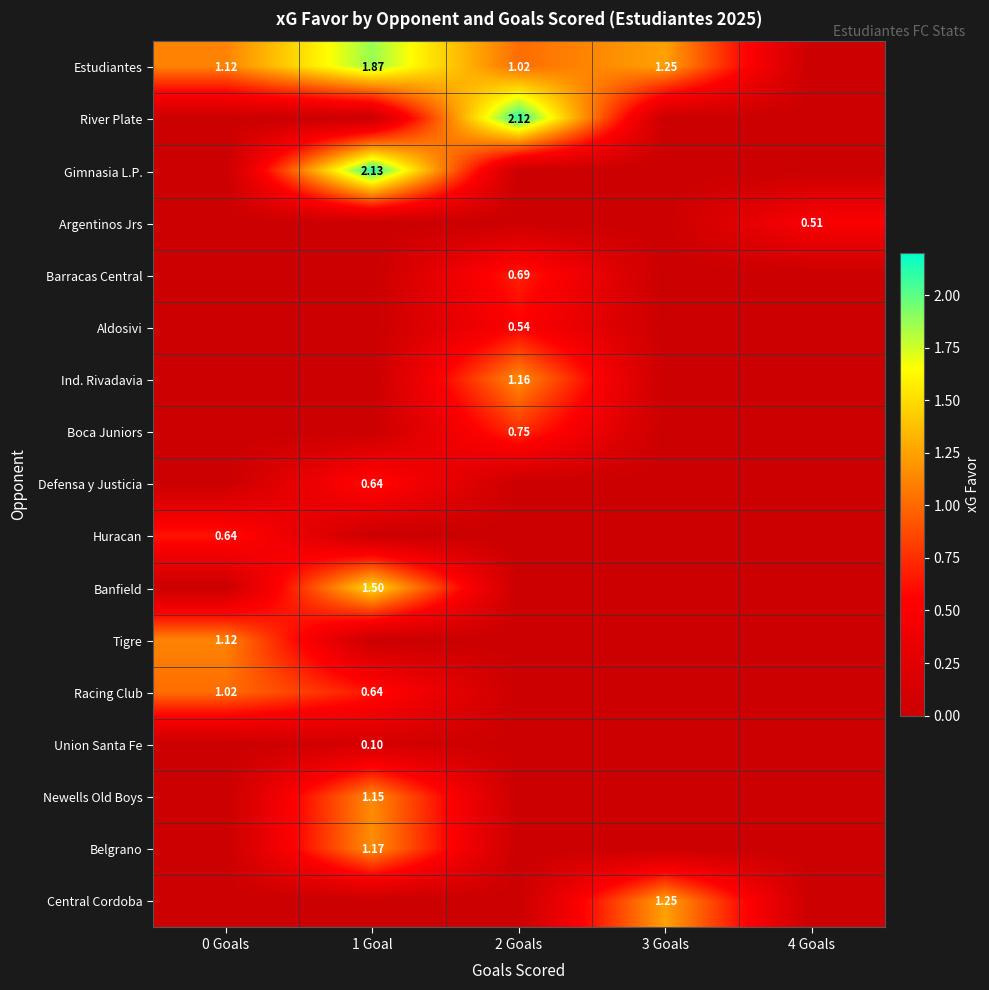

Which series has the largest range (max minus min)?

Gimnasia L.P.